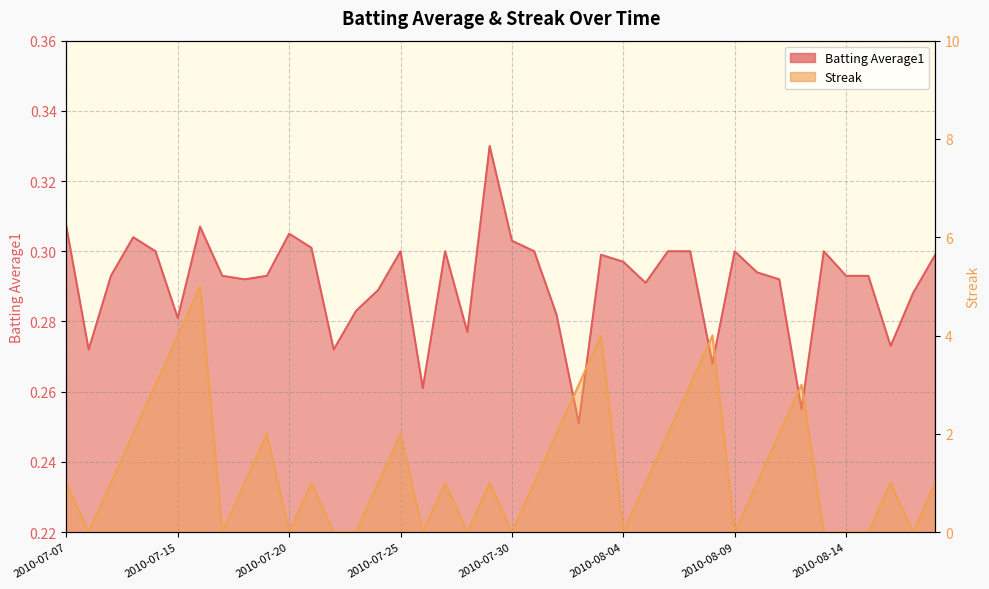

True or false: Batting Average1 has a value of 0.5 at 2010-07-31.

False